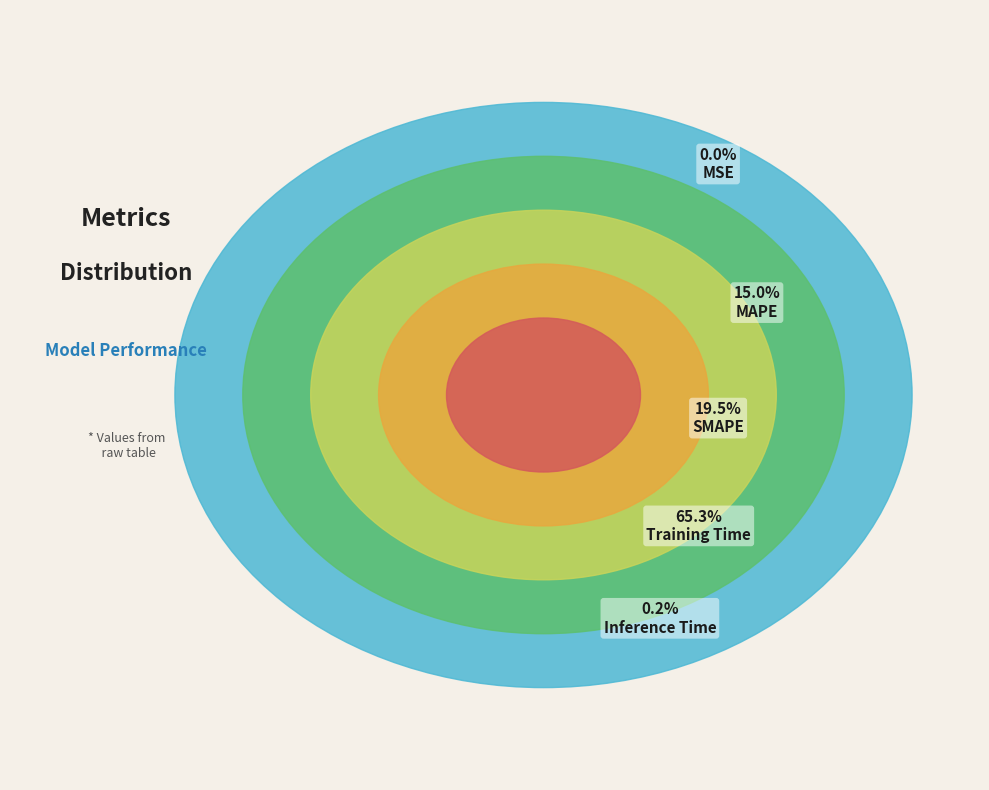

Rank the categories by value from lowest to highest.

MSE, Inference Time, MAPE, SMAPE, Training Time